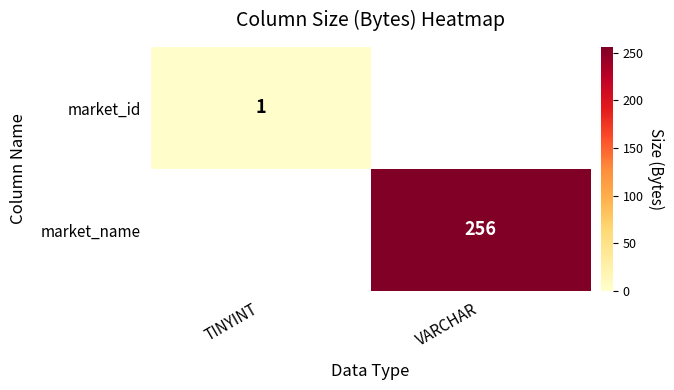

The market_name series shows 339 at VARCHAR. True or false?

False